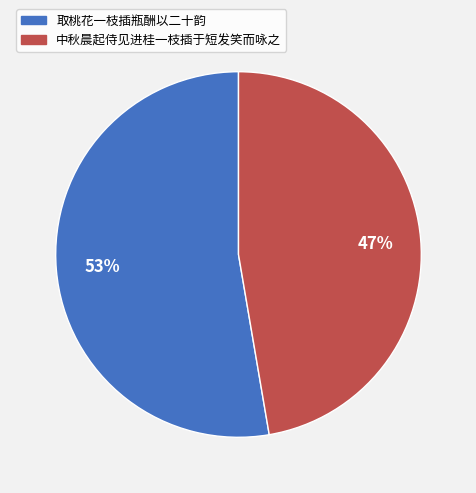

How many segments does this pie chart have?

2